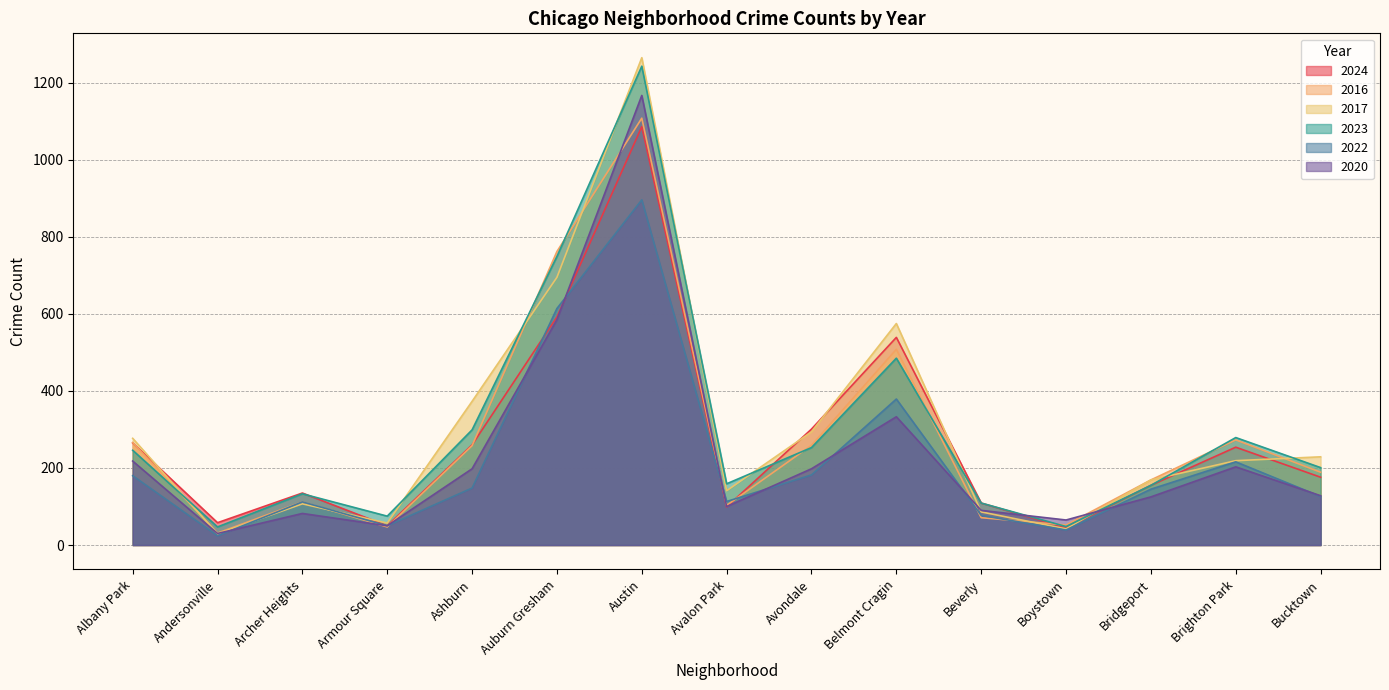

Which has a higher value, Austin or Boystown?

Austin